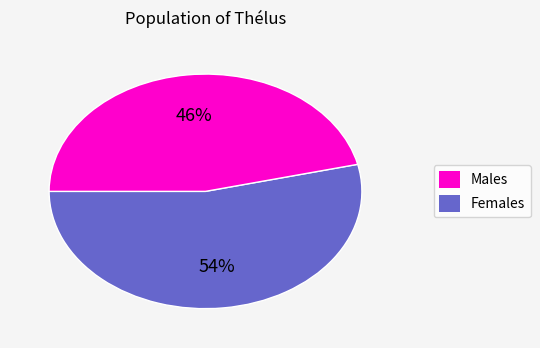

To the nearest percent, what is the average slice percentage?

50%